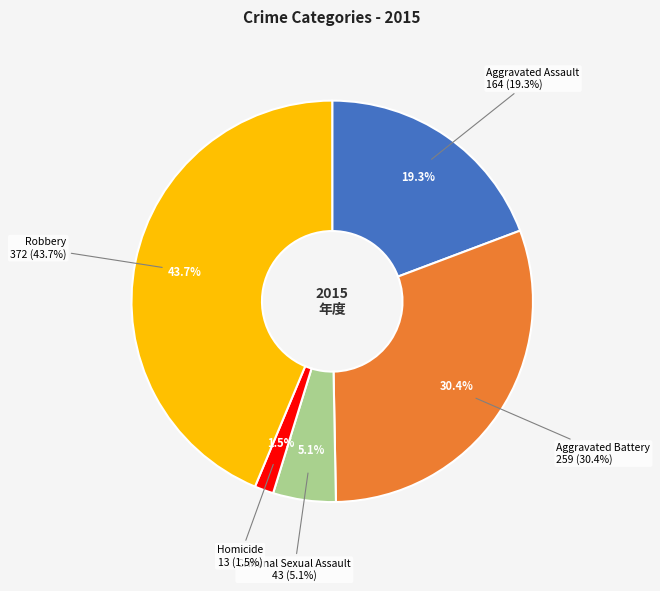

Is there a majority slice in this chart?

No